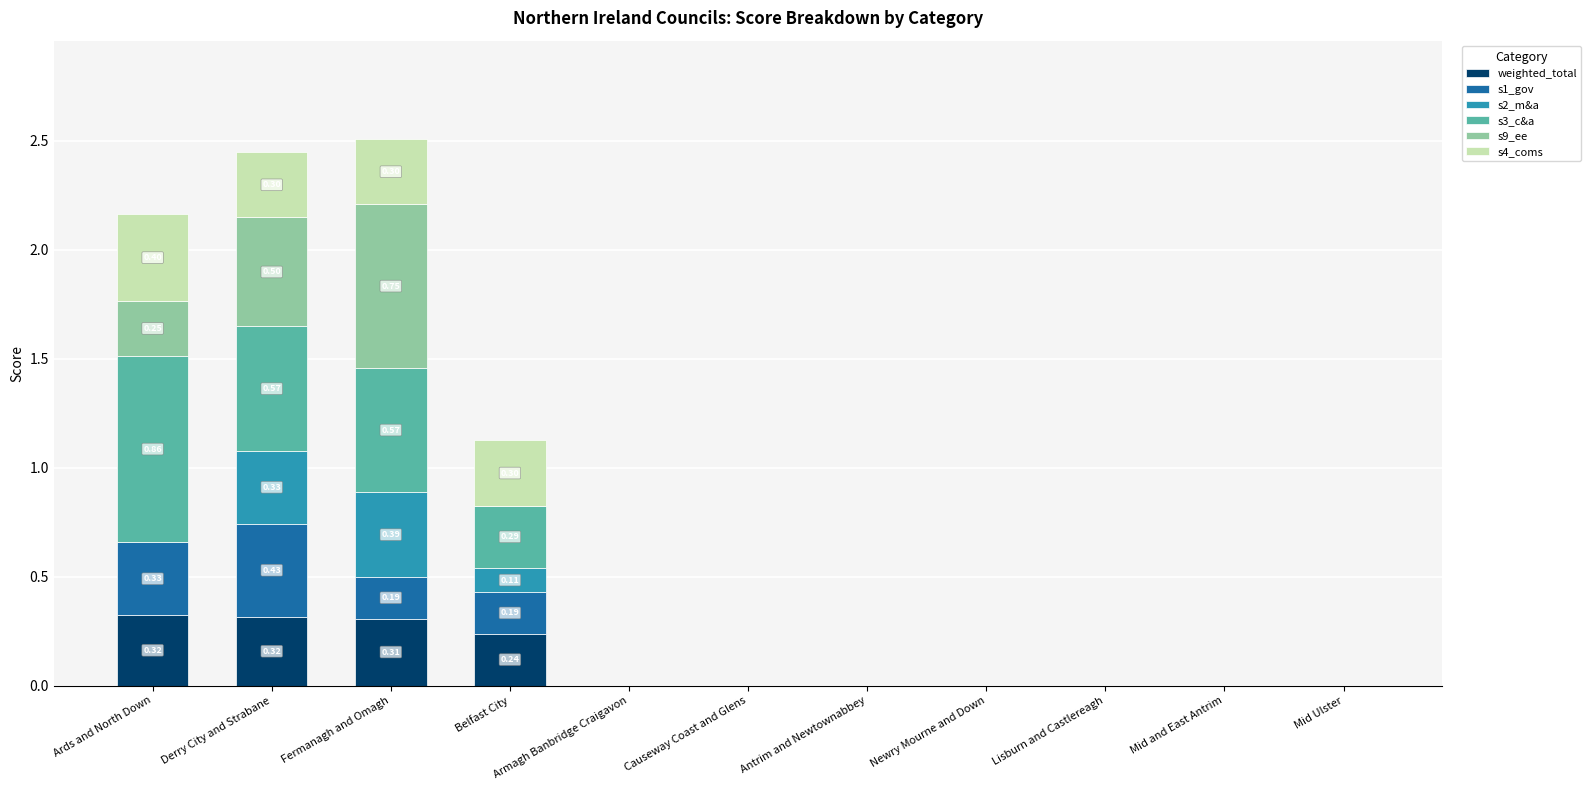

What is the approximate value of s1_gov at Fermanagh and Omagh?

0.2